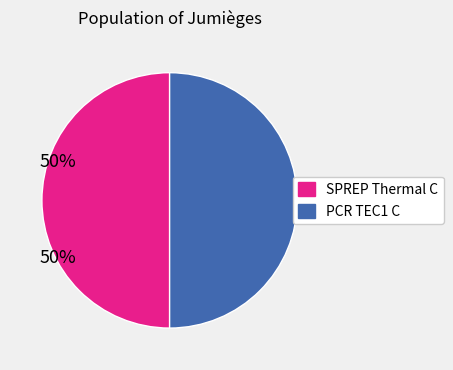

The SPREP Thermal C slice represents 63% of the pie. True or false?

False